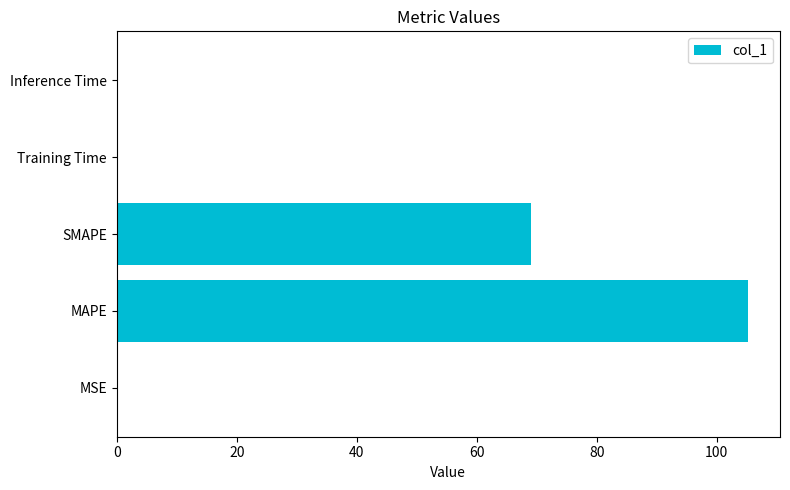

The value at SMAPE is 104.5. True or false?

False